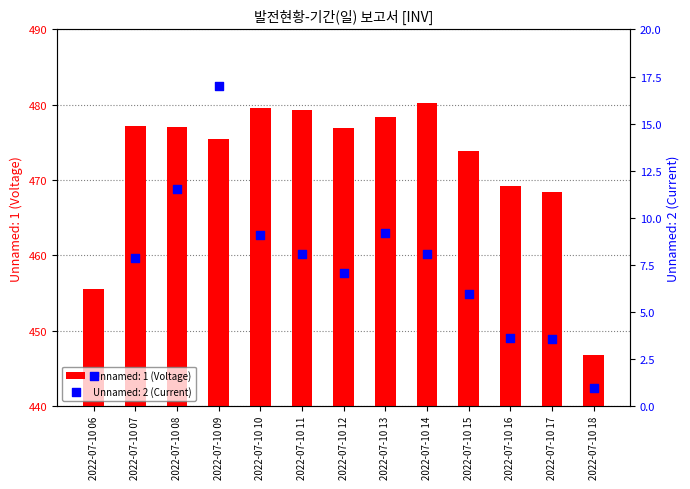

Which series has the largest total across all categories?

Unnamed: 1